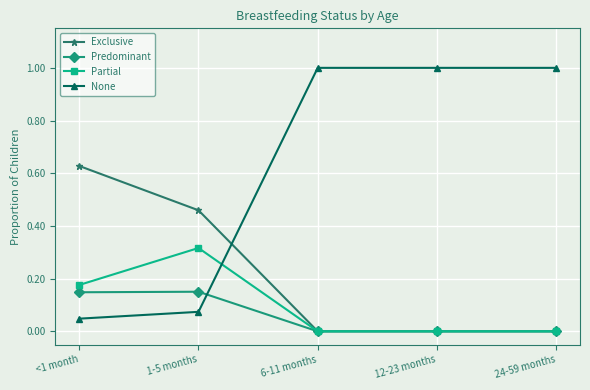

True or false: Partial has a value of 0.0 at 6-11 months.

True